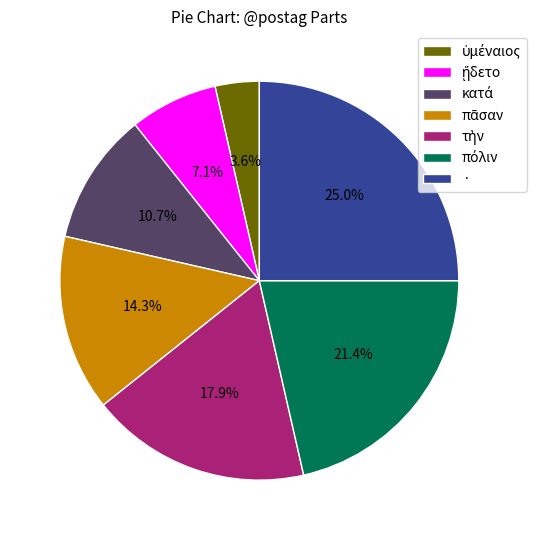

Does any single category account for the majority?

No